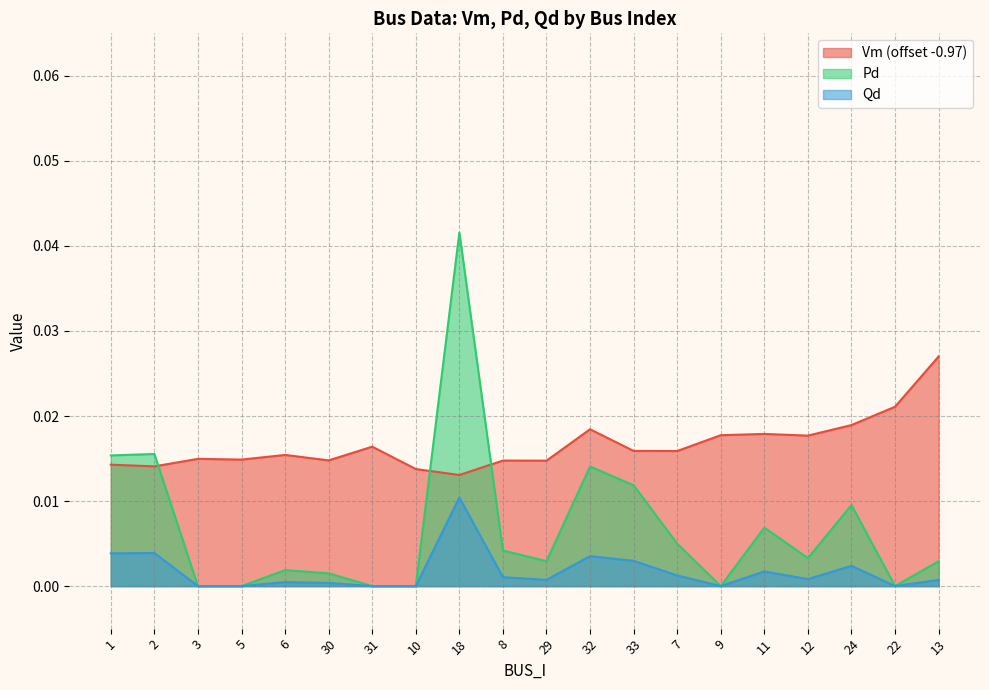

Which series has the largest total across all categories?

Vm (offset -0.97)